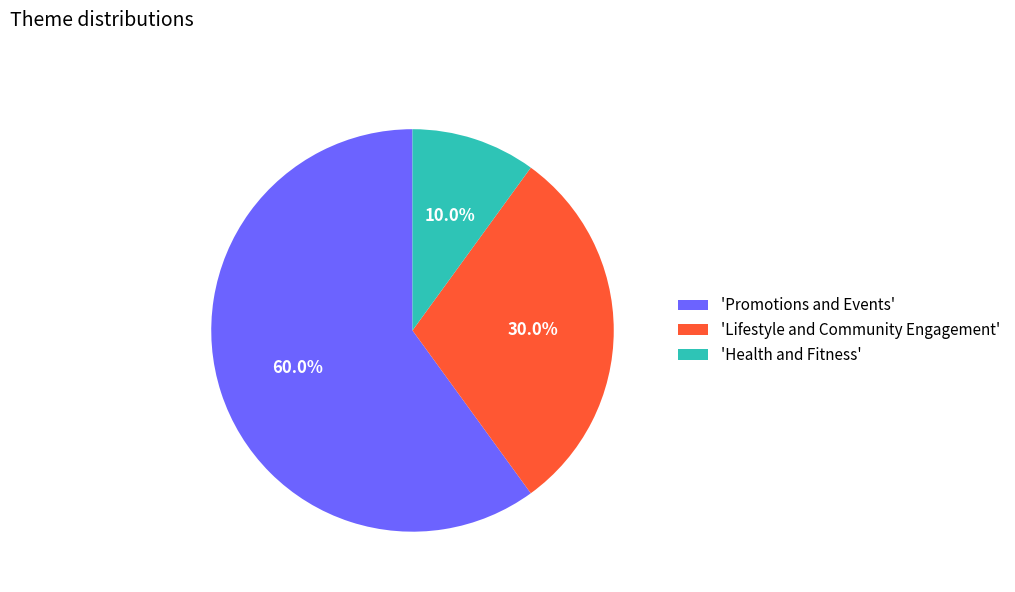

Rank the categories by value from highest to lowest.

'Promotions and Events', 'Lifestyle and Community Engagement', 'Health and Fitness'